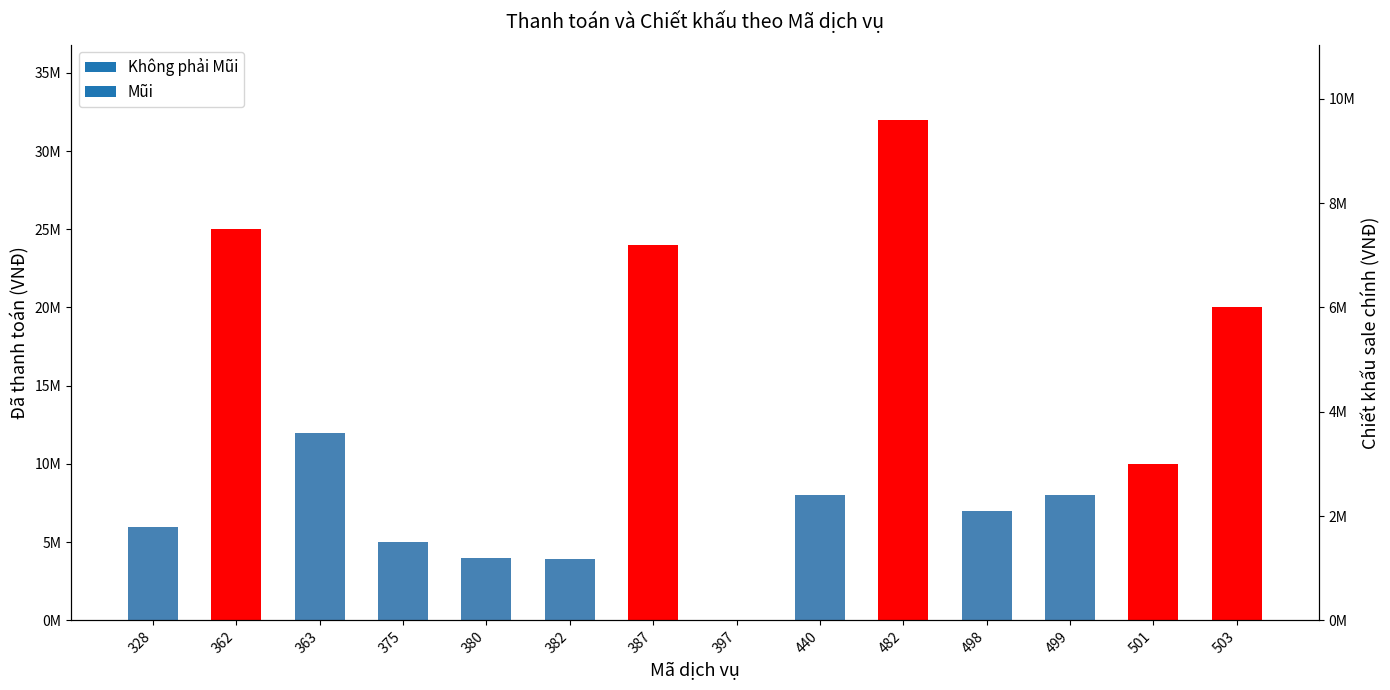

How many bars are there in total?

14